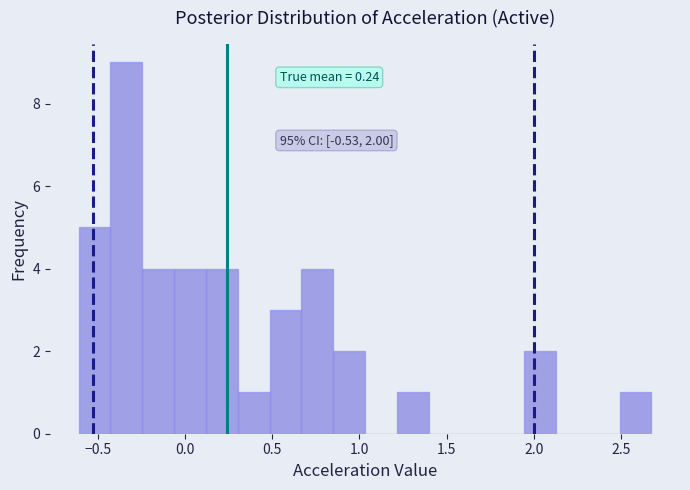

Read against the x-axis, roughly where is the centre of the tallest bar?

-0.35